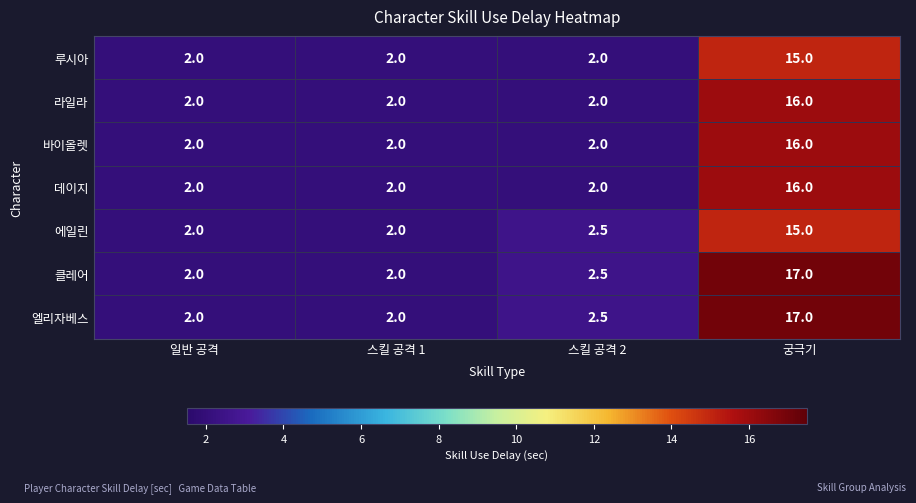

What is the greatest value displayed?

17.0